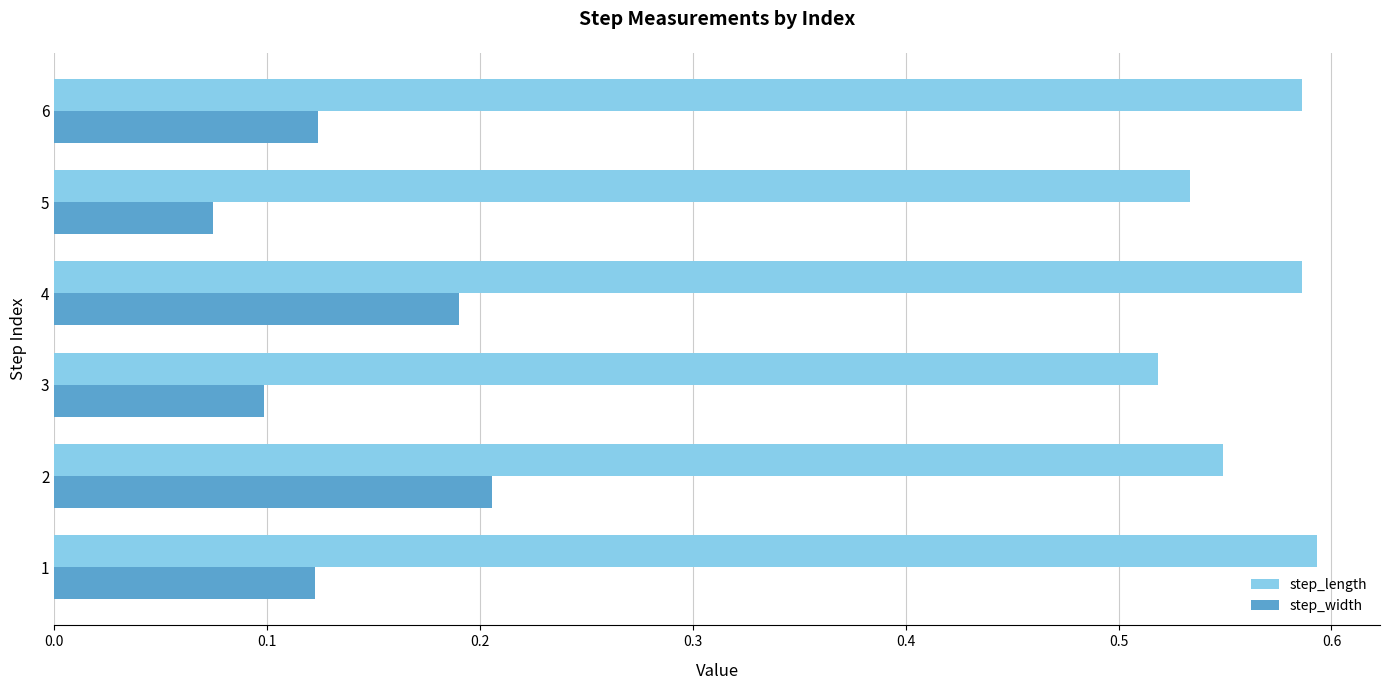

Which series has the largest total across all categories?

step_length